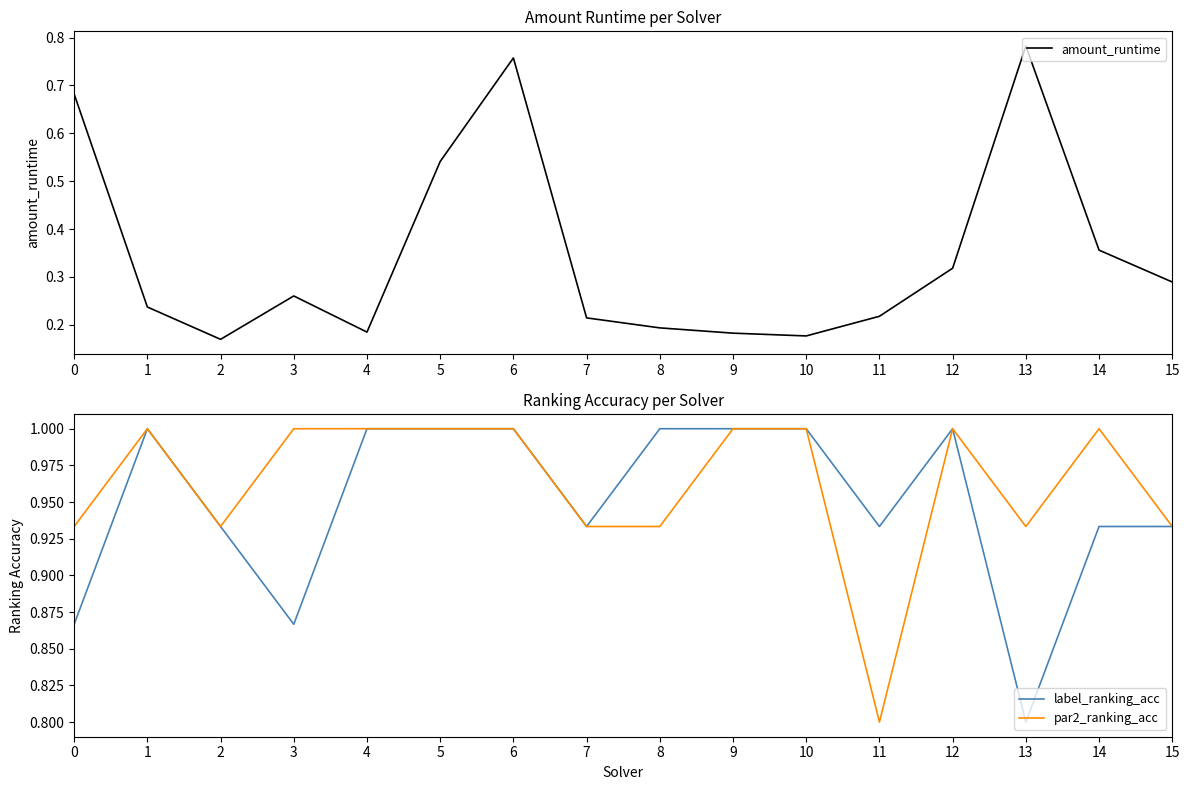

Reading right to left, extract all data points from this chart.

amount_runtime: 0.3	0.4	0.8	0.3	0.2	0.2	0.2	0.2	0.2	0.8	0.5	0.2	0.3	0.2	0.2	0.7
label_ranking_acc: 0.9	0.9	0.8	1.0	0.9	1.0	1.0	1.0	0.9	1.0	1.0	1.0	0.9	0.9	1.0	0.9
par2_ranking_acc: 0.9	1.0	0.9	1.0	0.8	1.0	1.0	0.9	0.9	1.0	1.0	1.0	1.0	0.9	1.0	0.9